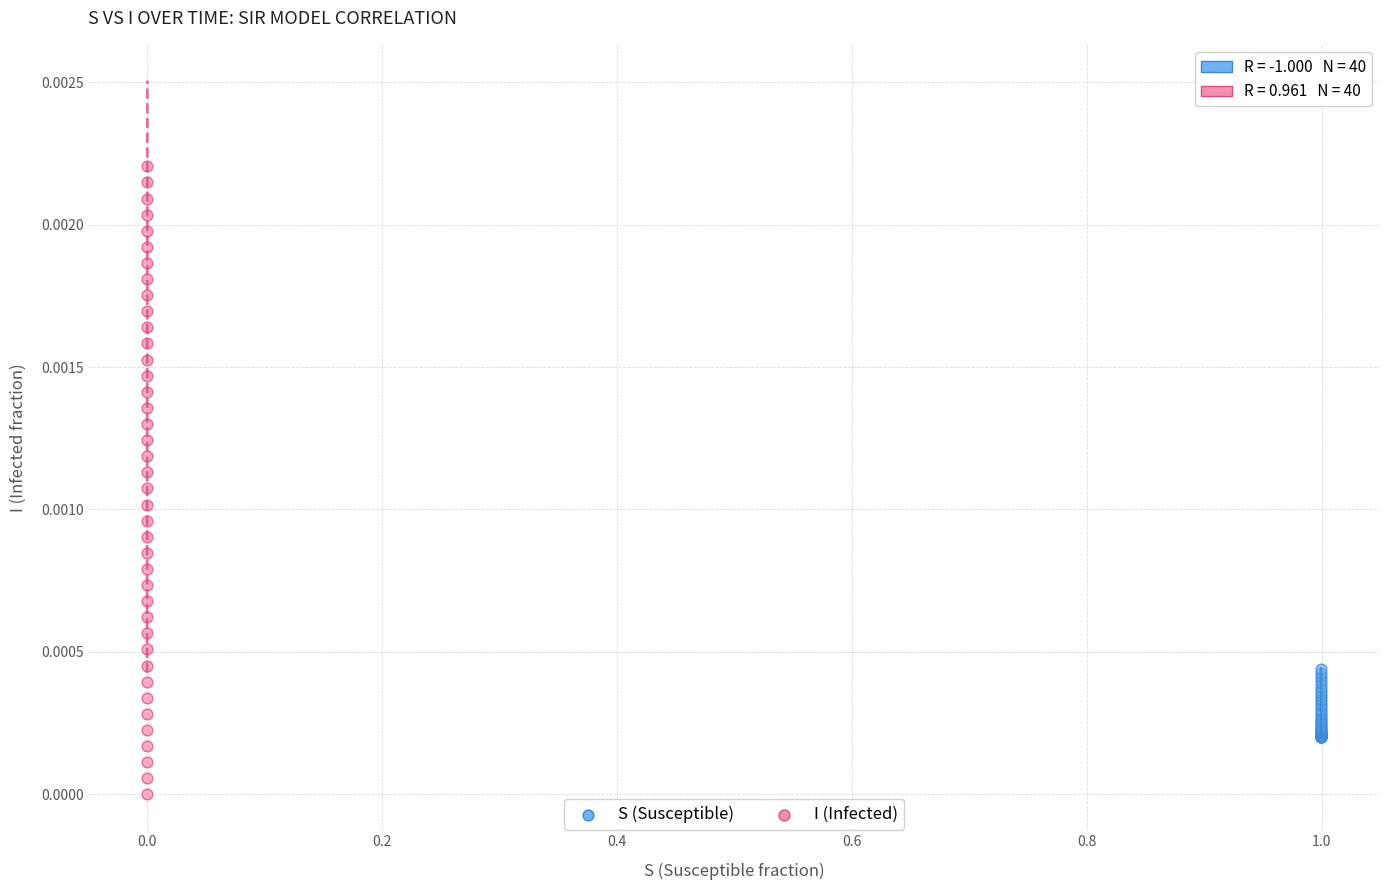

Which series reaches the maximum Y coordinate?

I (Infected)